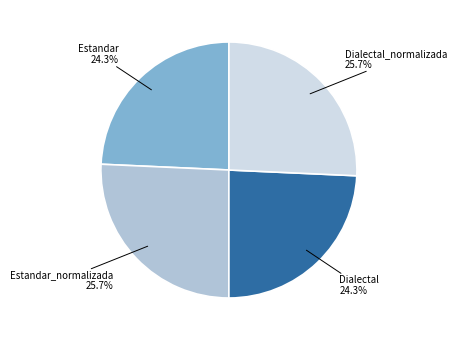

Is there a majority slice in this chart?

No